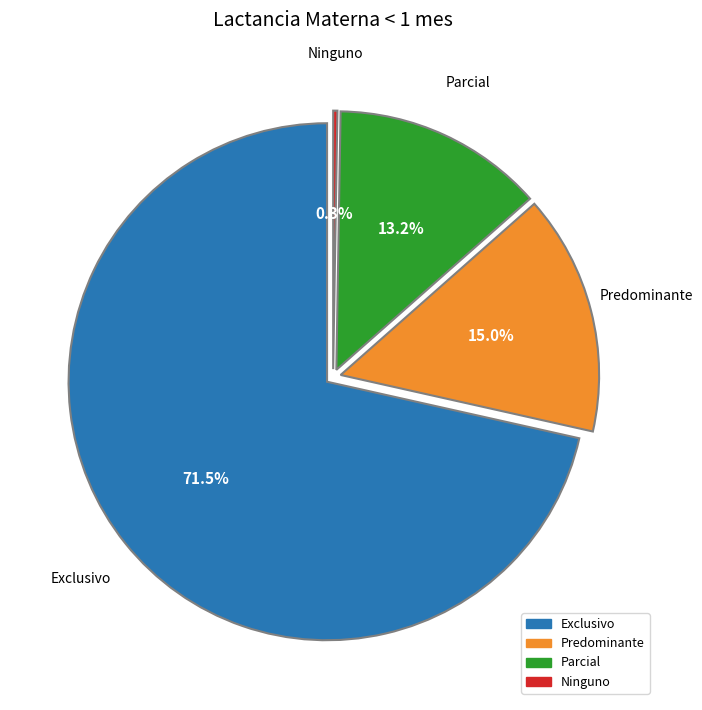

Does Ninguno account for over 50% of the chart?

No